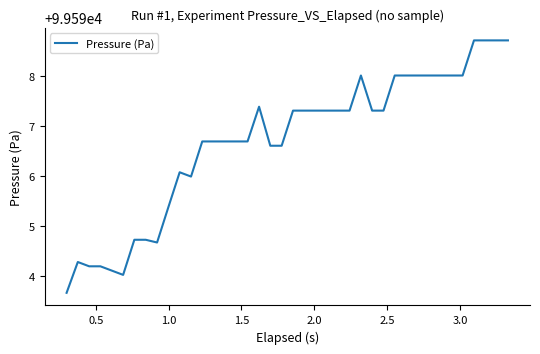

What is the smallest value displayed?

99593.7